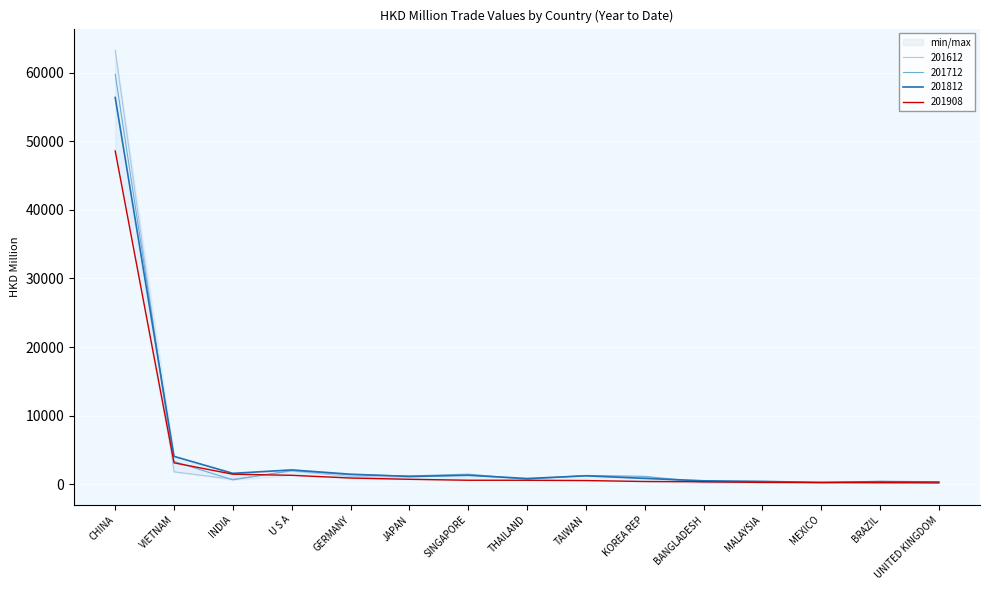

What are all the series names shown in the legend?

201612, 201712, 201812, 201908